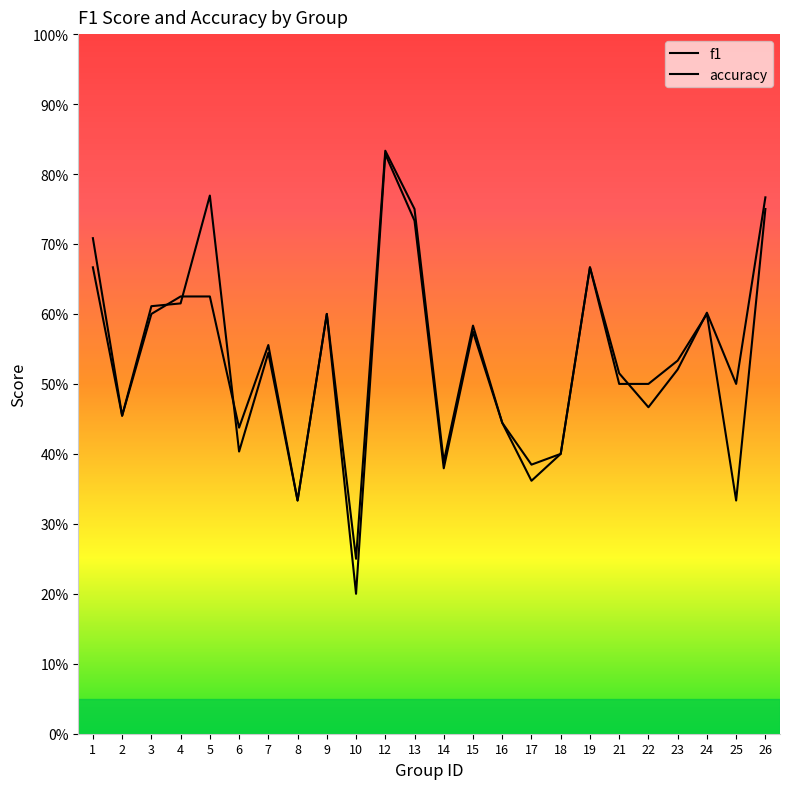

Rank the series at 21 from highest to lowest value.

f1, accuracy